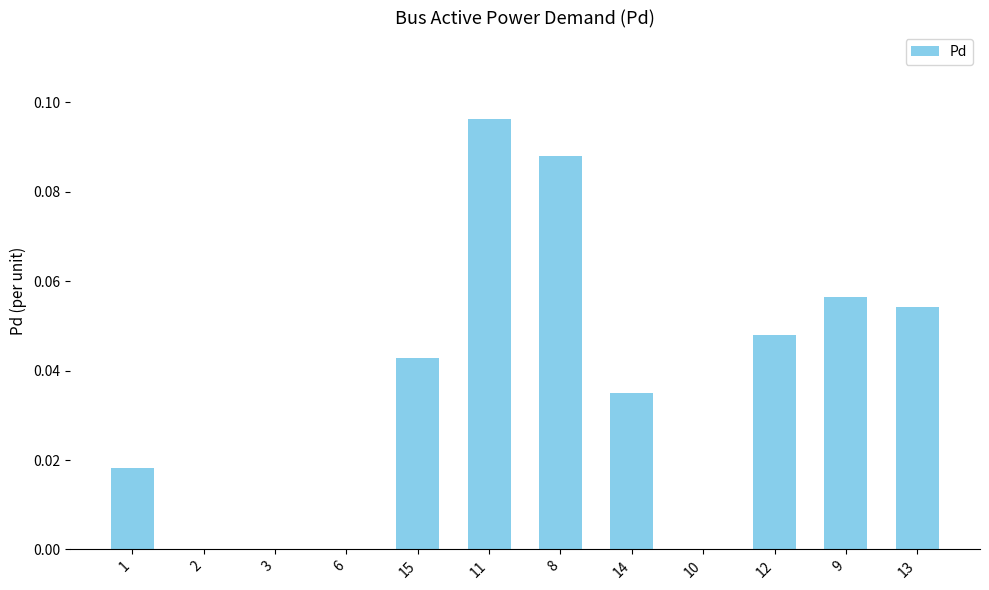

Between 15 and 10, which is larger?

15